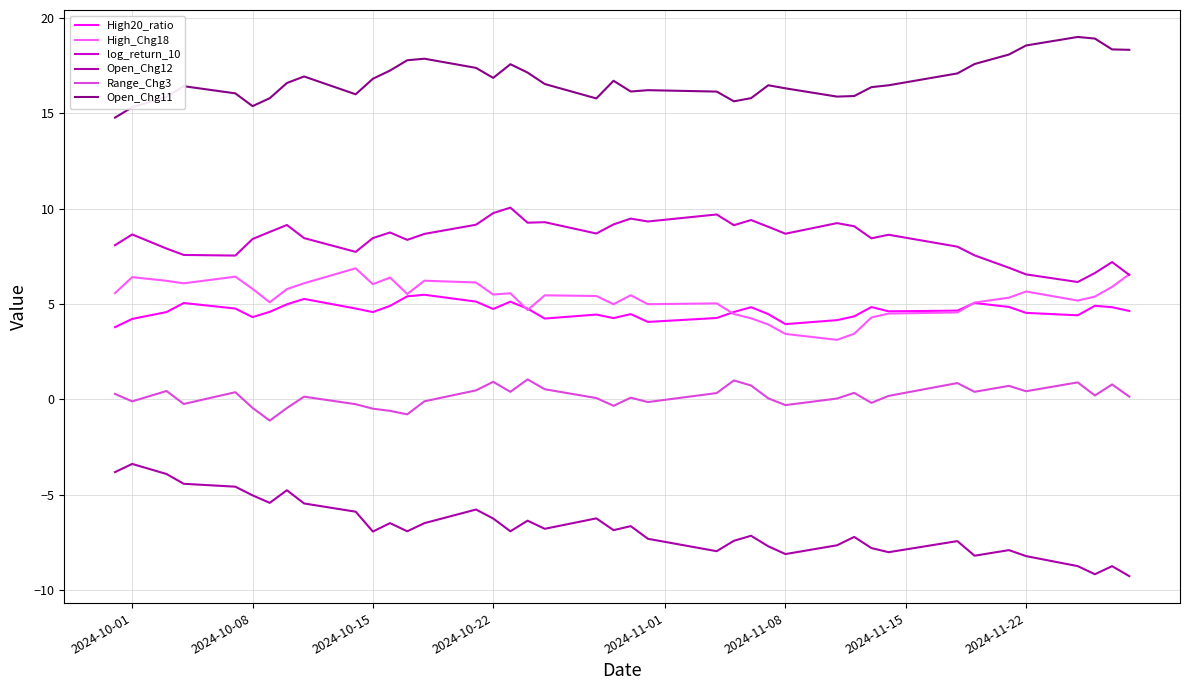

True or false: High20_ratio has more than 1 interior local peaks.

True